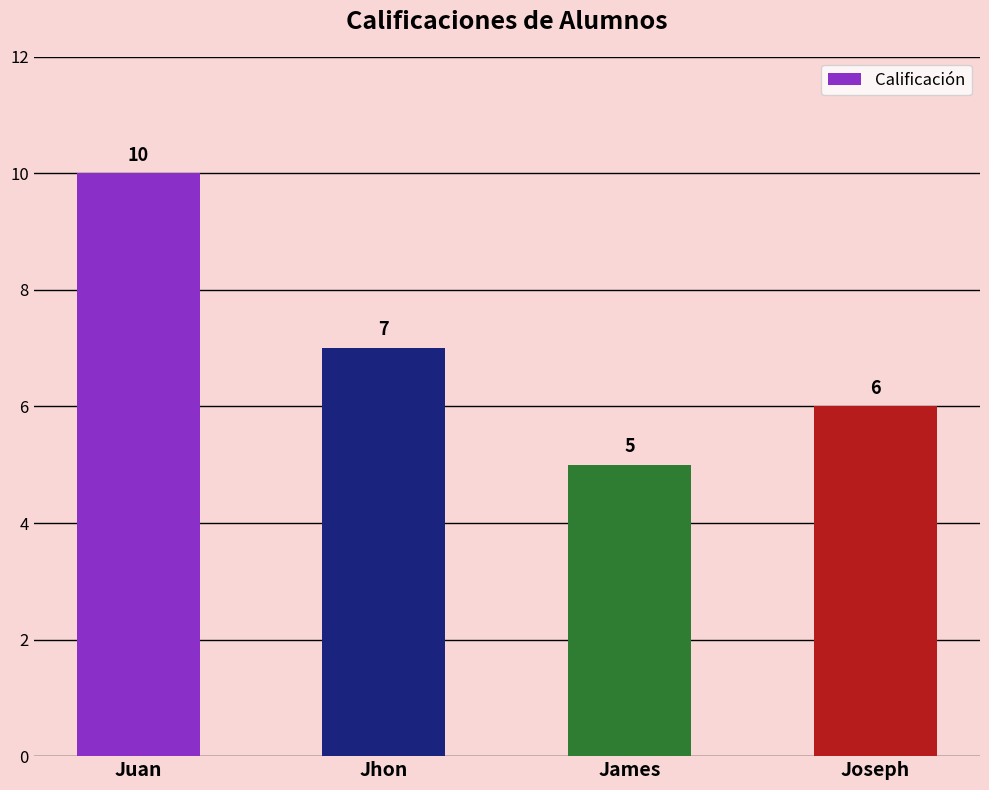

What is the value of the 1st bar from the left?

10